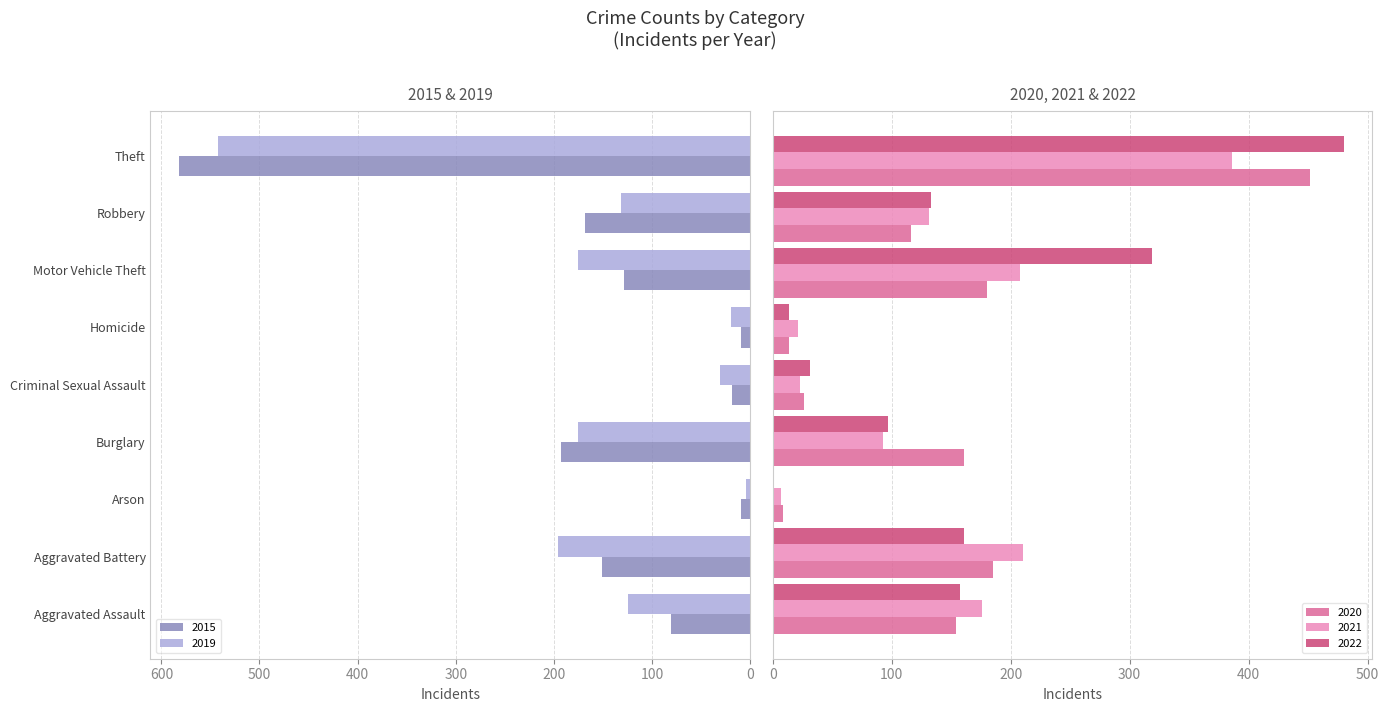

How many bars are there in each group?

5